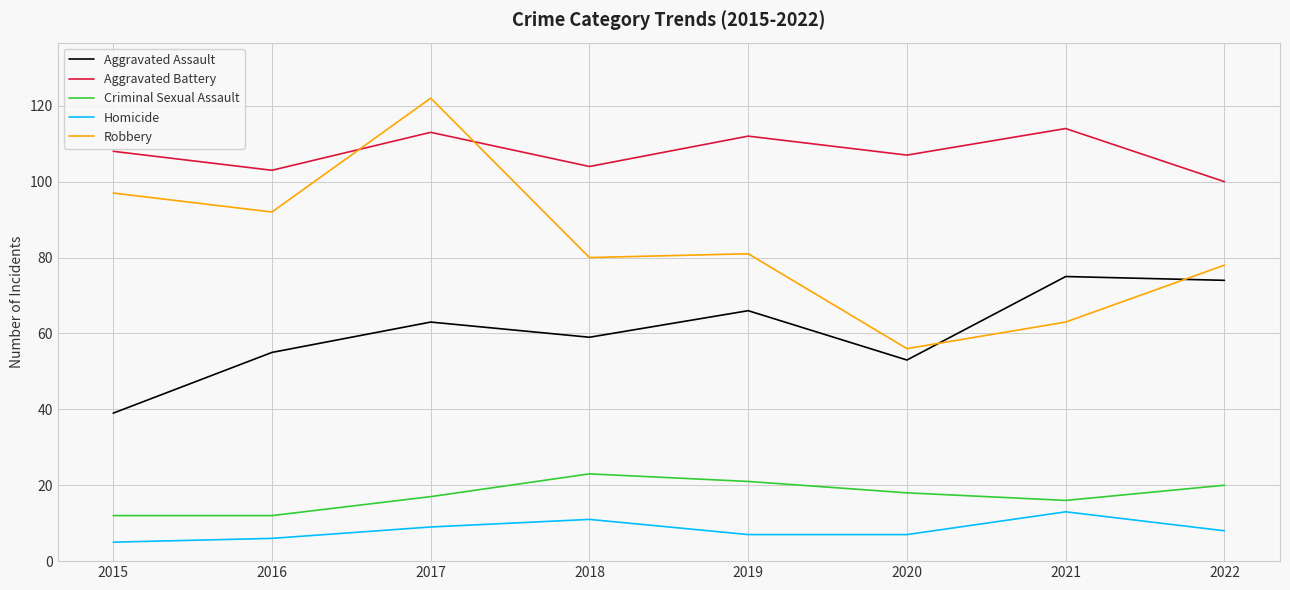

Where is the first local maximum for Aggravated Assault?

2017